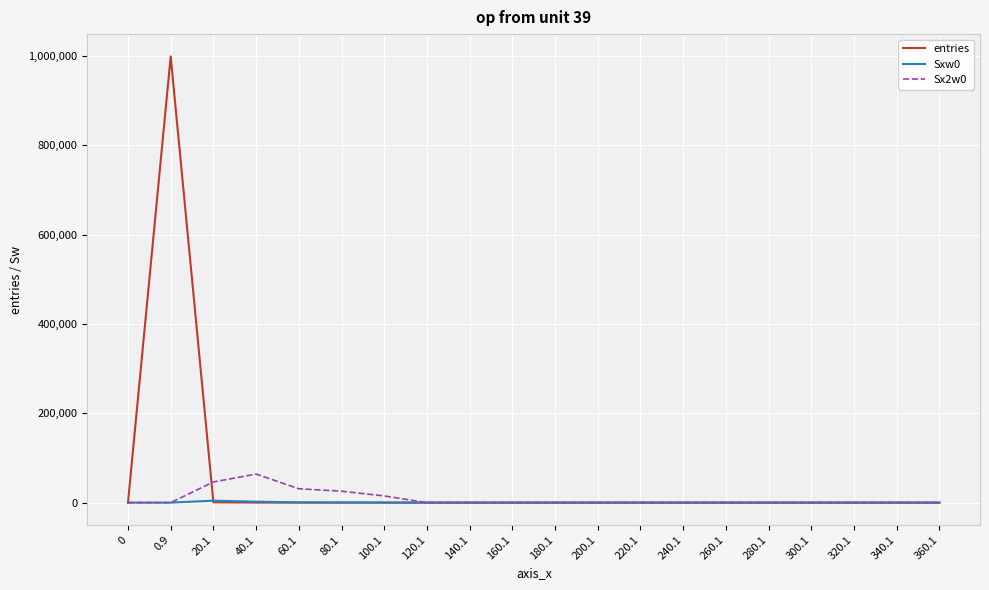

What is the highest value of the entries series?

999233